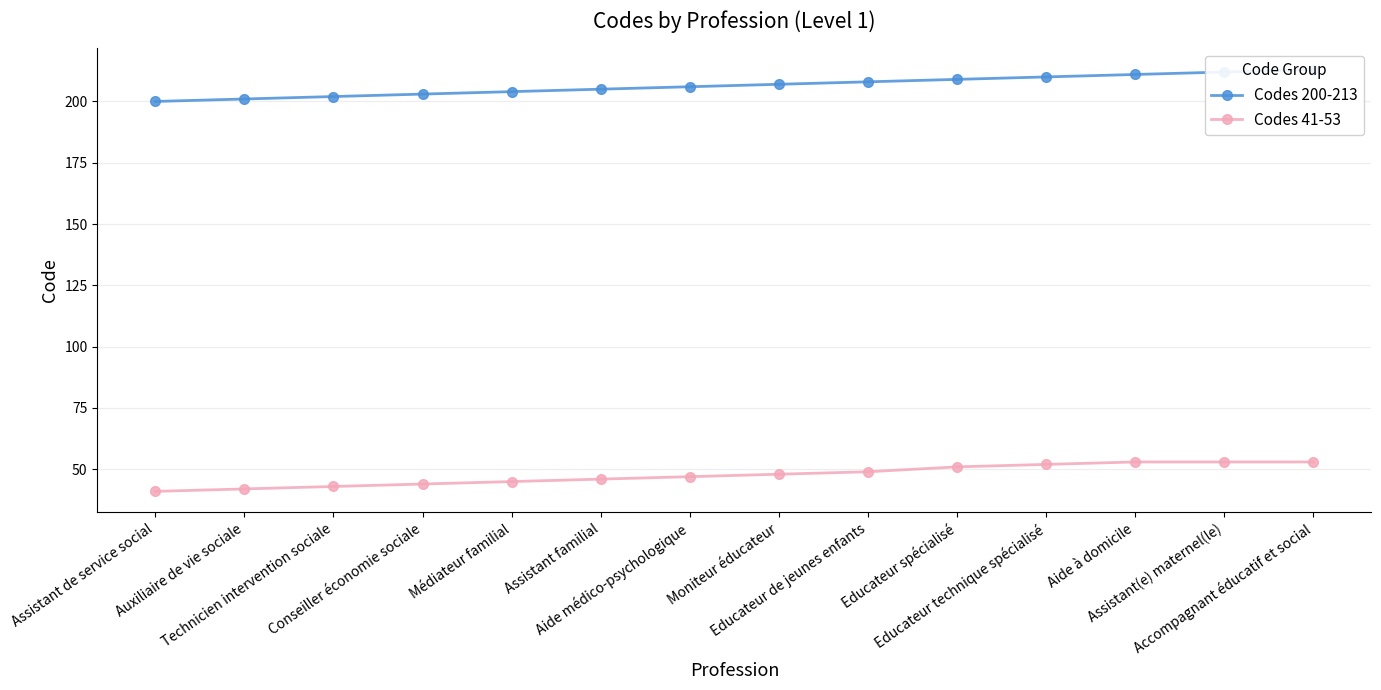

Rank the series at Auxiliaire de vie sociale from lowest to highest value.

Codes 41-53, Codes 200-213